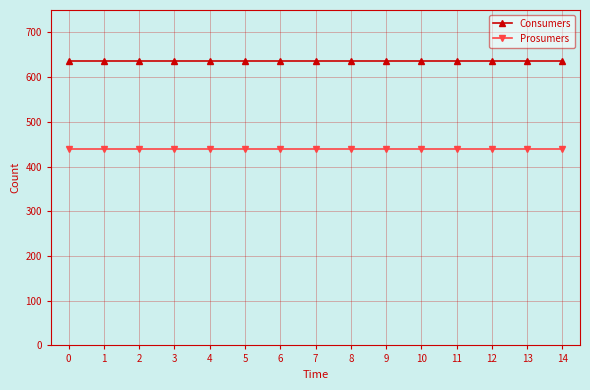

How many distinct data groups are displayed?

2